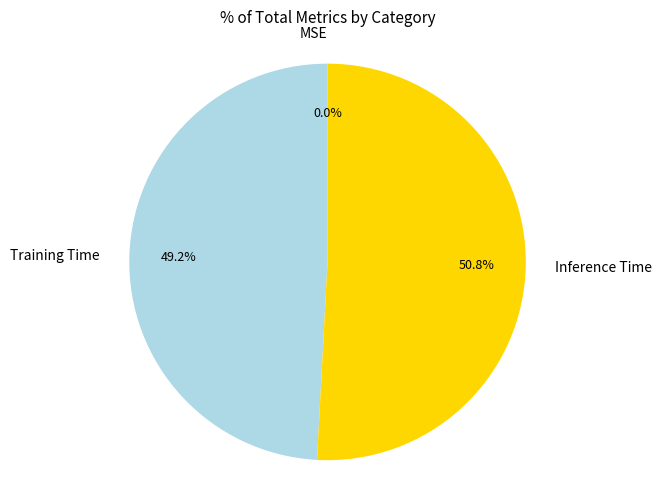

Between Inference Time and Training Time, which is larger?

Inference Time